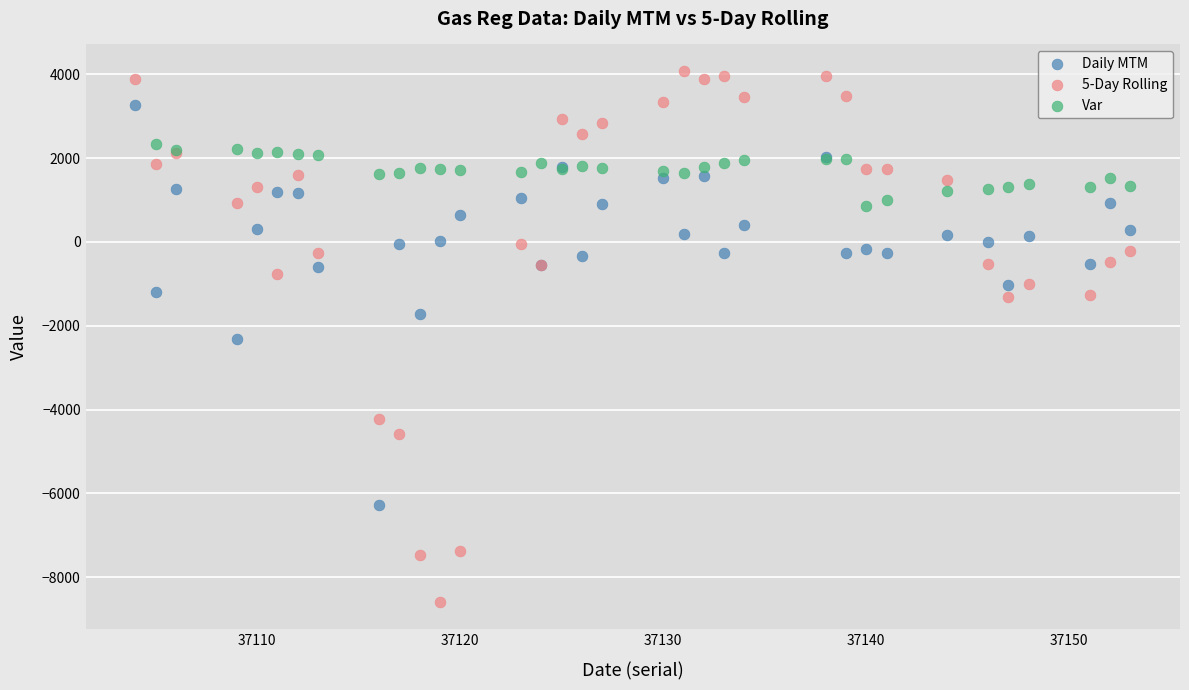

Which series has the widest spread of Y values?

5-Day Rolling